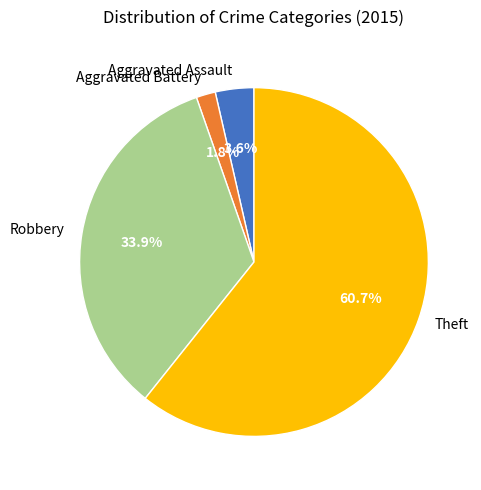

To the nearest percent, what portion does Theft represent?

61%